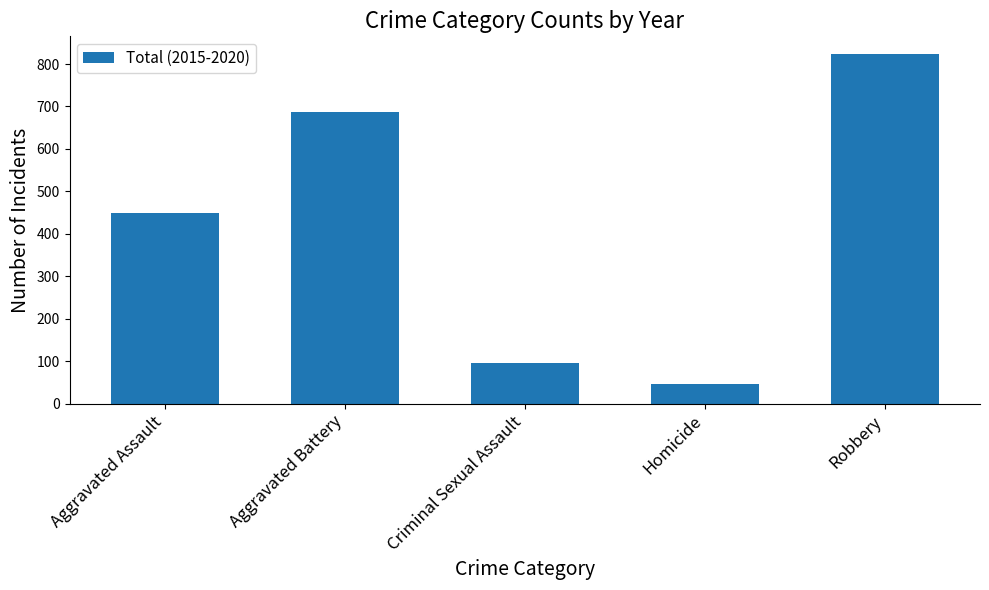

Reading left to right, list all the values displayed in this chart.

Aggravated Assault=449	Aggravated Battery=687	Criminal Sexual Assault=95	Homicide=45	Robbery=824